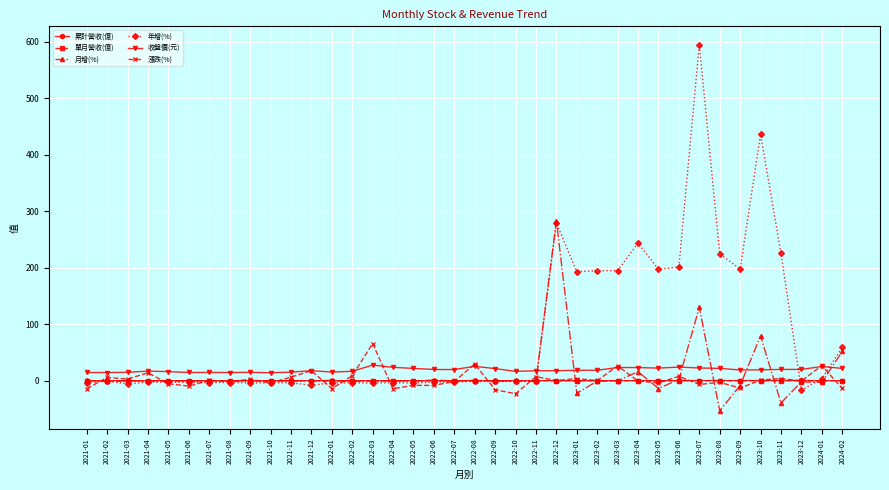

What is the sum of the 漲跌(%) values at 2021-05 and 2023-07?

-11.9